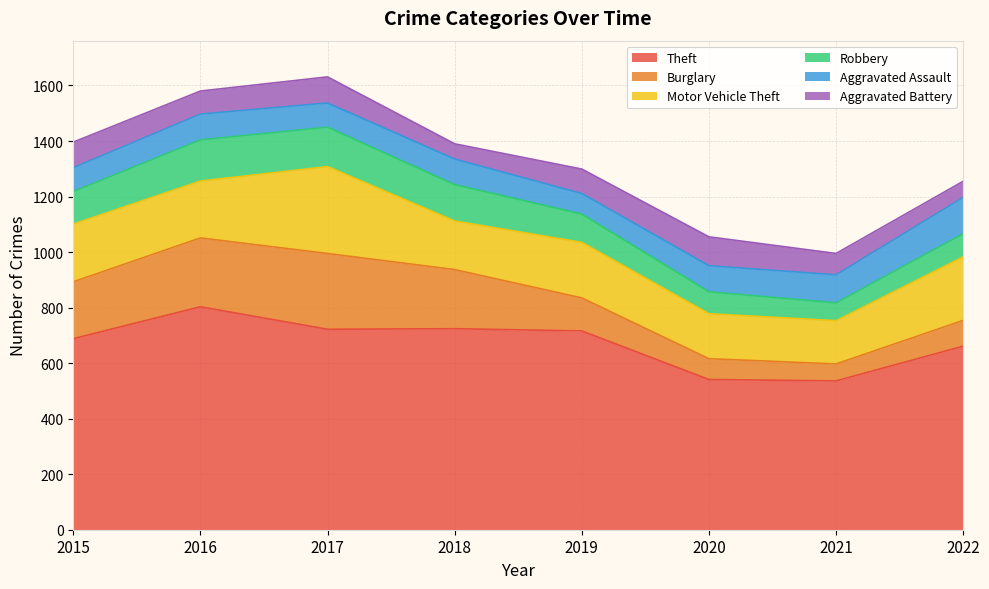

Which series changed the most between 2017 and 2022?

Burglary